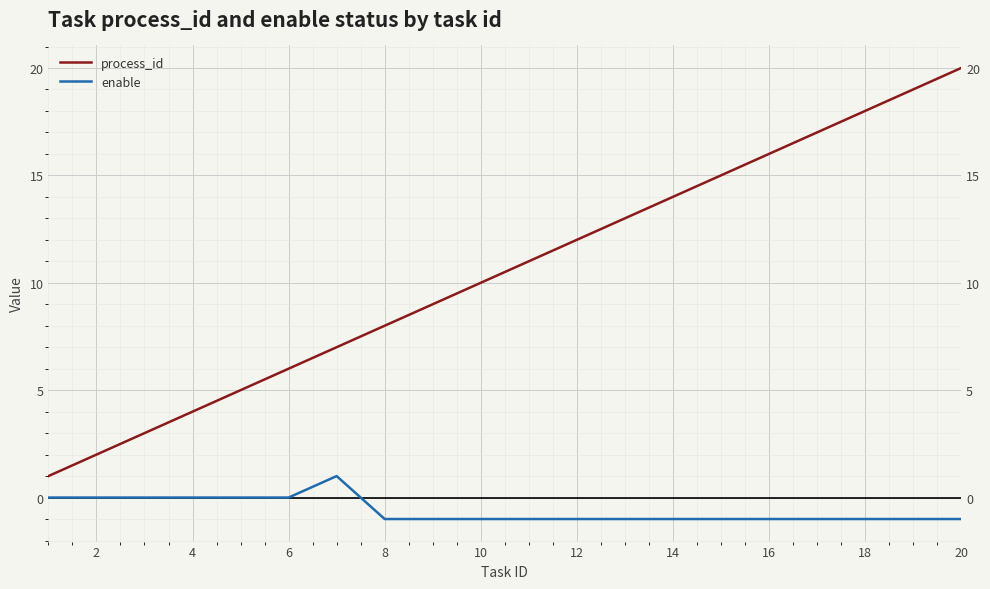

What is the difference between the second highest and second lowest values in the enable series?

1